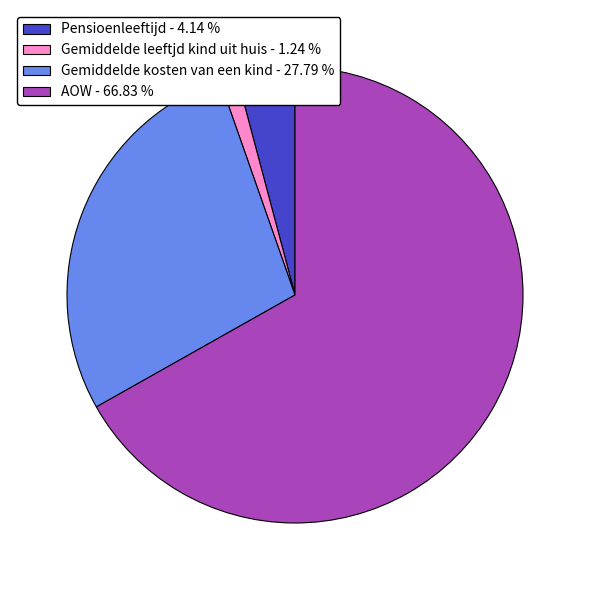

Is the sum of Pensioenleeftijd - 4.14 % and AOW - 66.83 % greater than half?

Yes